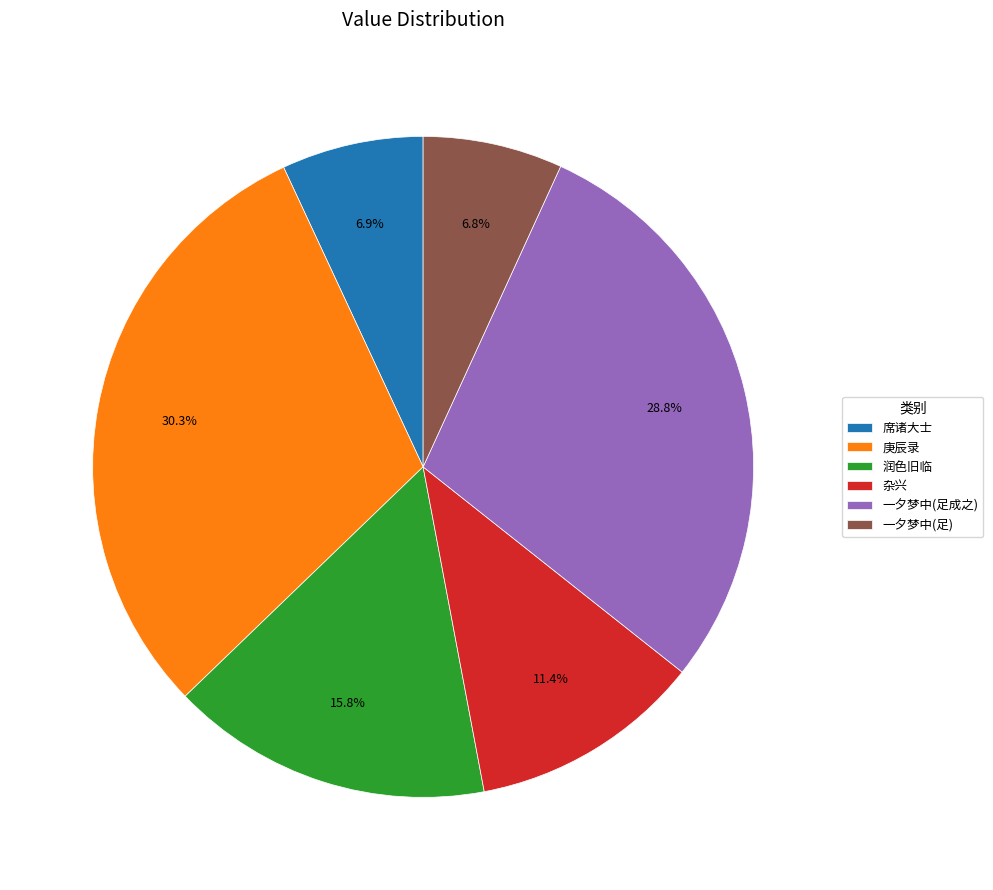

What is the largest slice in the pie chart?

庚辰录